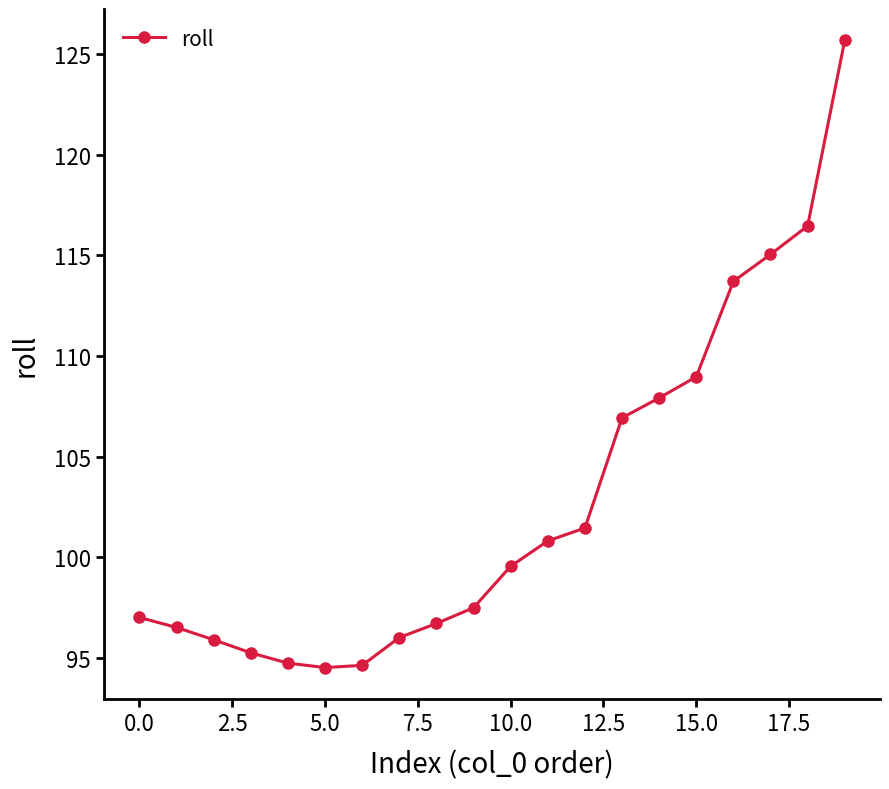

What is the smallest value displayed?

94.5